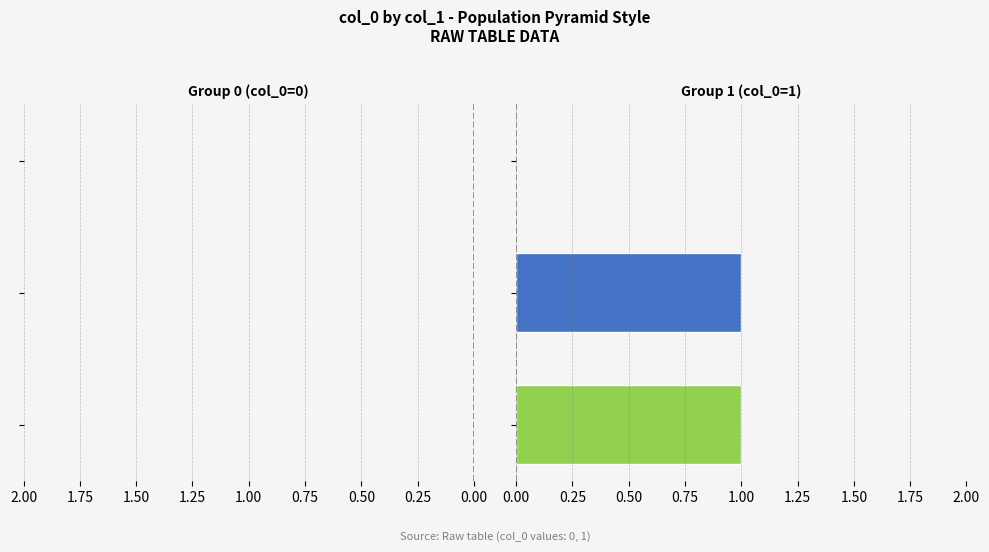

Reading left to right, what are all the values shown in this chart?

col_0_left: slowdown Korea South bar=0	said Bernanke participated=0	placed Countries are well=0
col_0_right: slowdown Korea South bar=1	said Bernanke participated=1	placed Countries are well=0